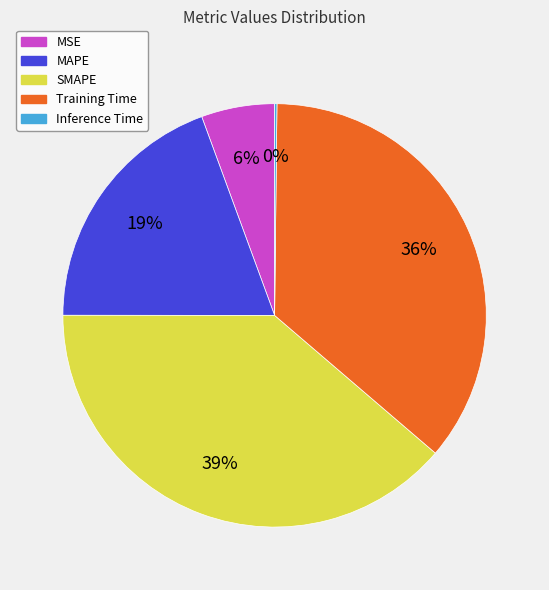

To the nearest percent, what is the average slice percentage?

20%